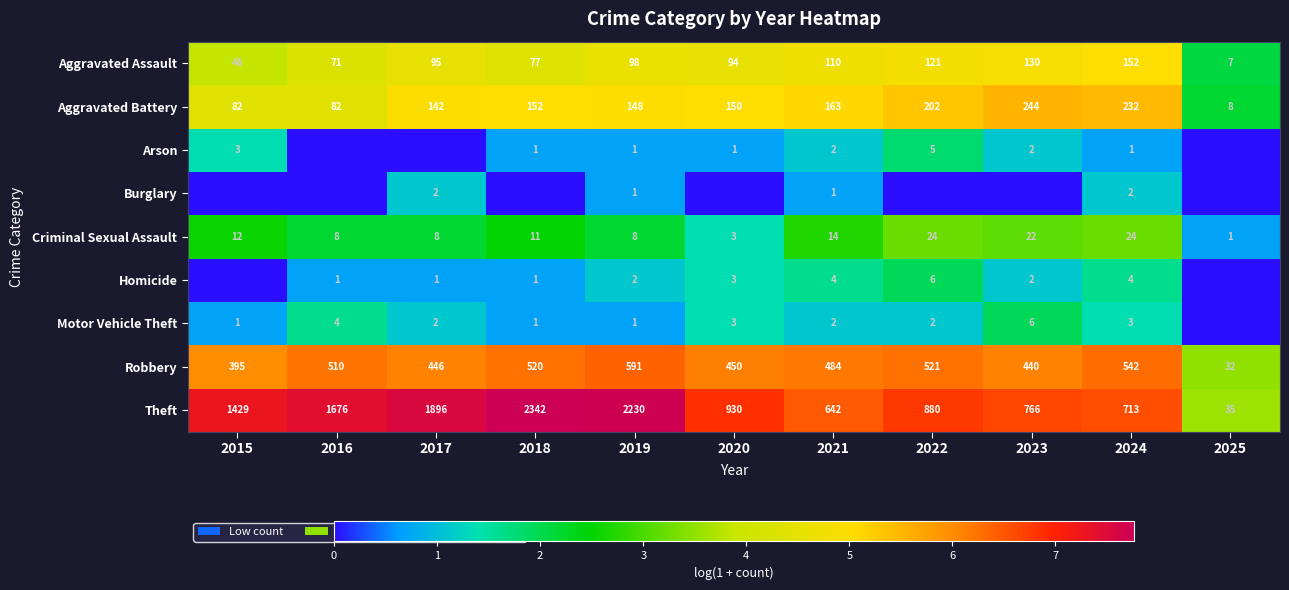

What value does the Criminal Sexual Assault series have at 2021, to the nearest 5?

15